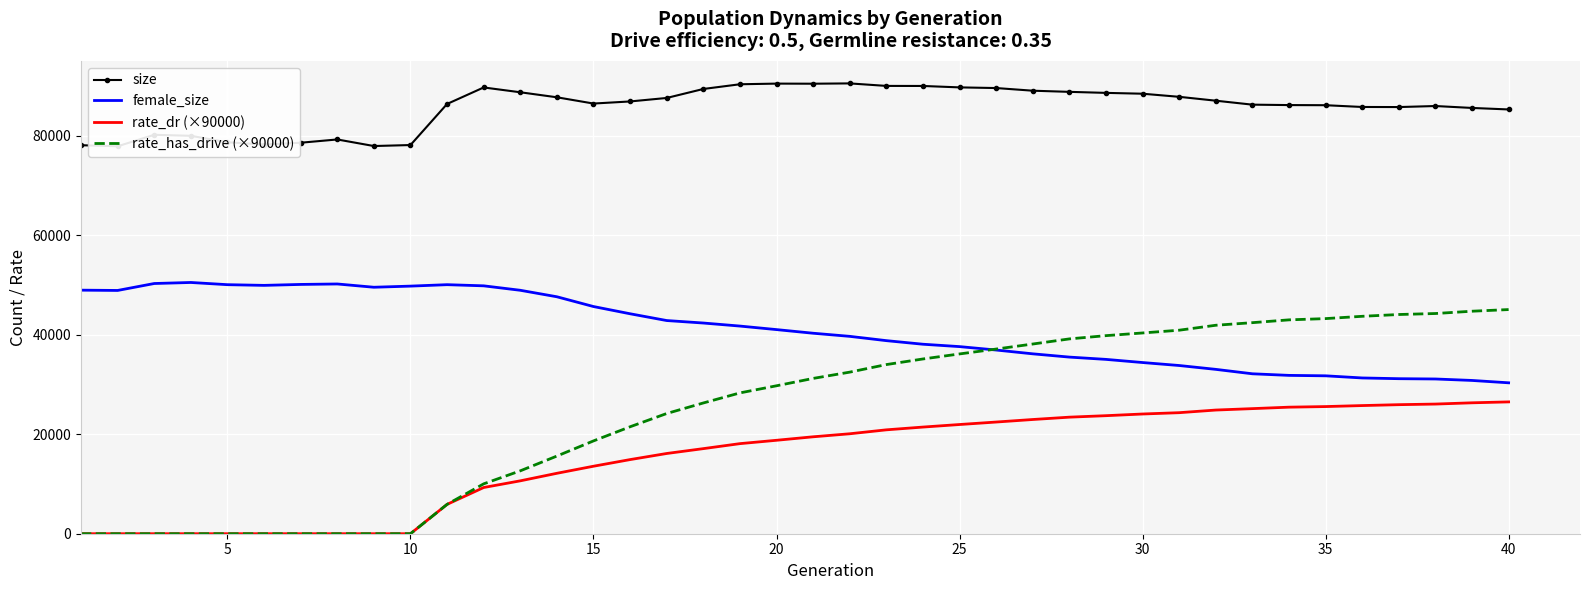

What is the difference between the rate_dr (×90000) values at 35 and 25?

3606.7